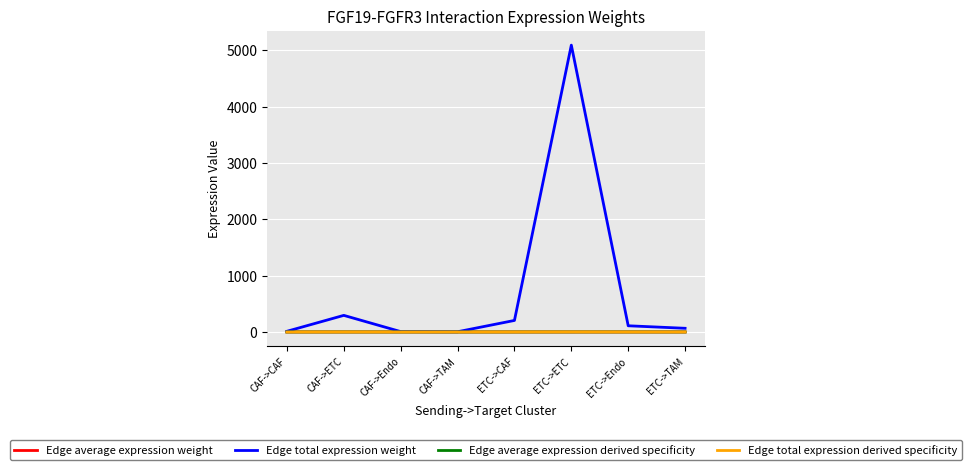

Which category has the highest value in the Edge total expression weight series?

ETC->ETC